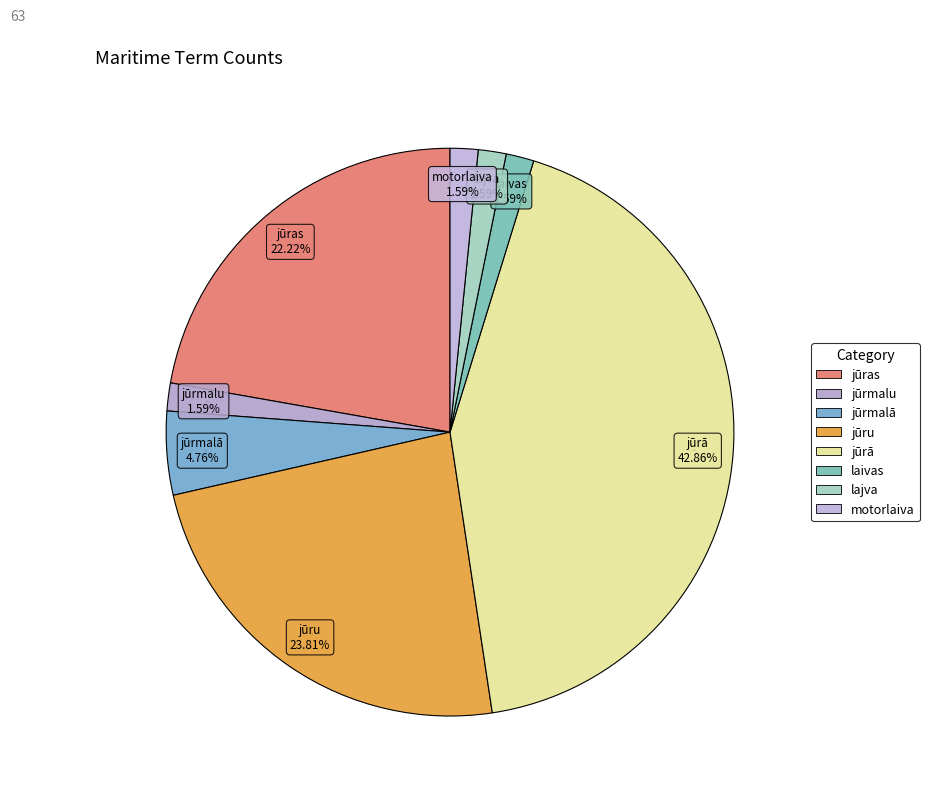

Count the number of slices in the pie.

8